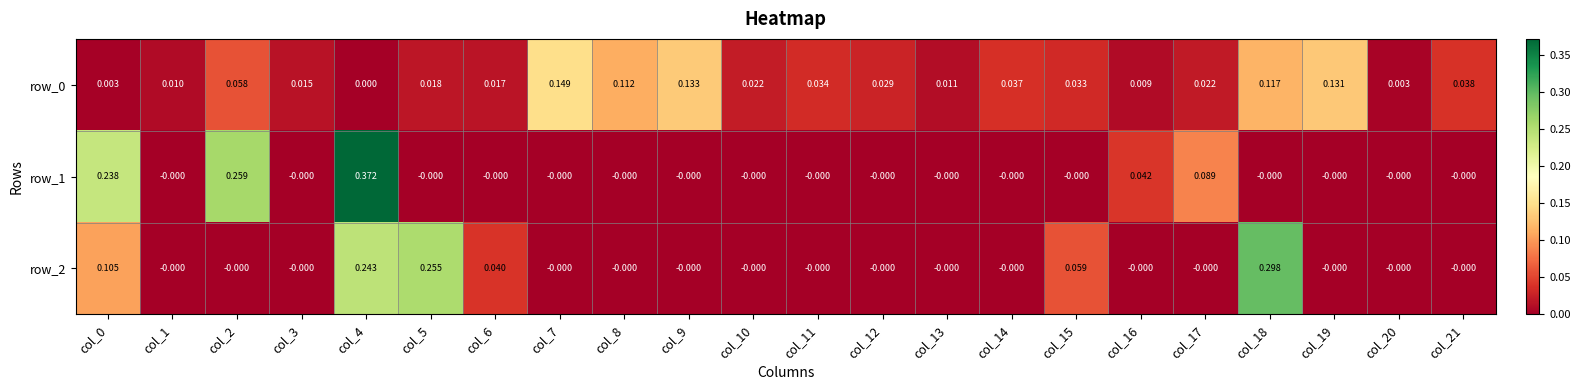

Is the value of row_1 at col_4 greater than the value of row_0 at col_13?

Yes